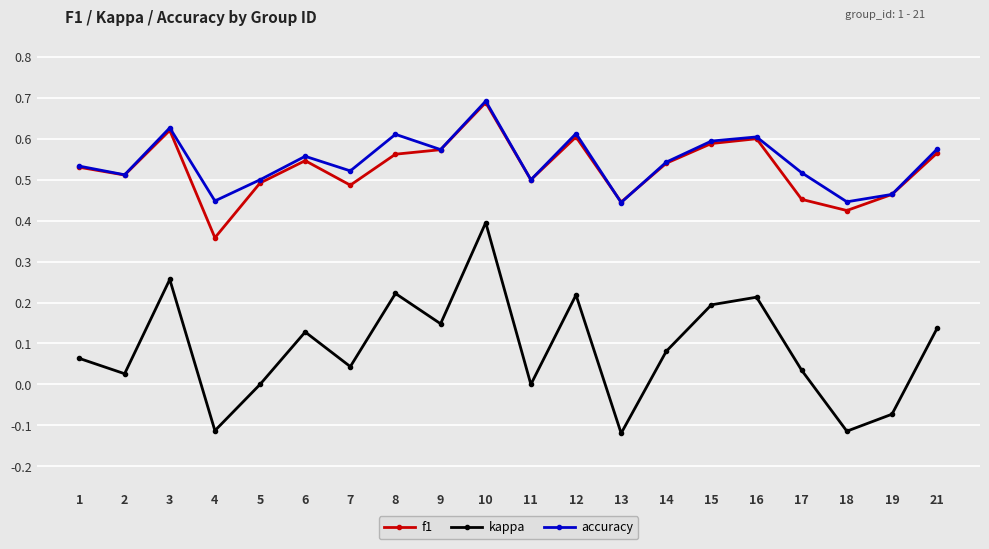

At 4, list the series in order from largest to smallest.

accuracy, f1, kappa